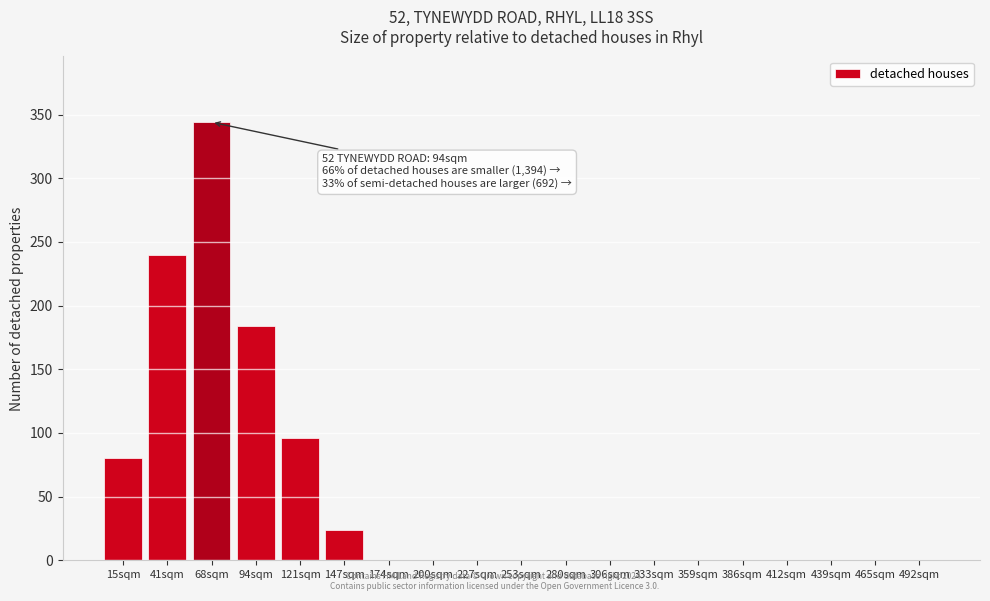

Reading left to right, transcribe all the data shown in this chart.

15sqm=80	41sqm=240	68sqm=344	94sqm=184	121sqm=96	147sqm=24	174sqm=0	200sqm=0	227sqm=0	253sqm=0	280sqm=0	306sqm=0	333sqm=0	359sqm=0	386sqm=0	412sqm=0	439sqm=0	465sqm=0	492sqm=0